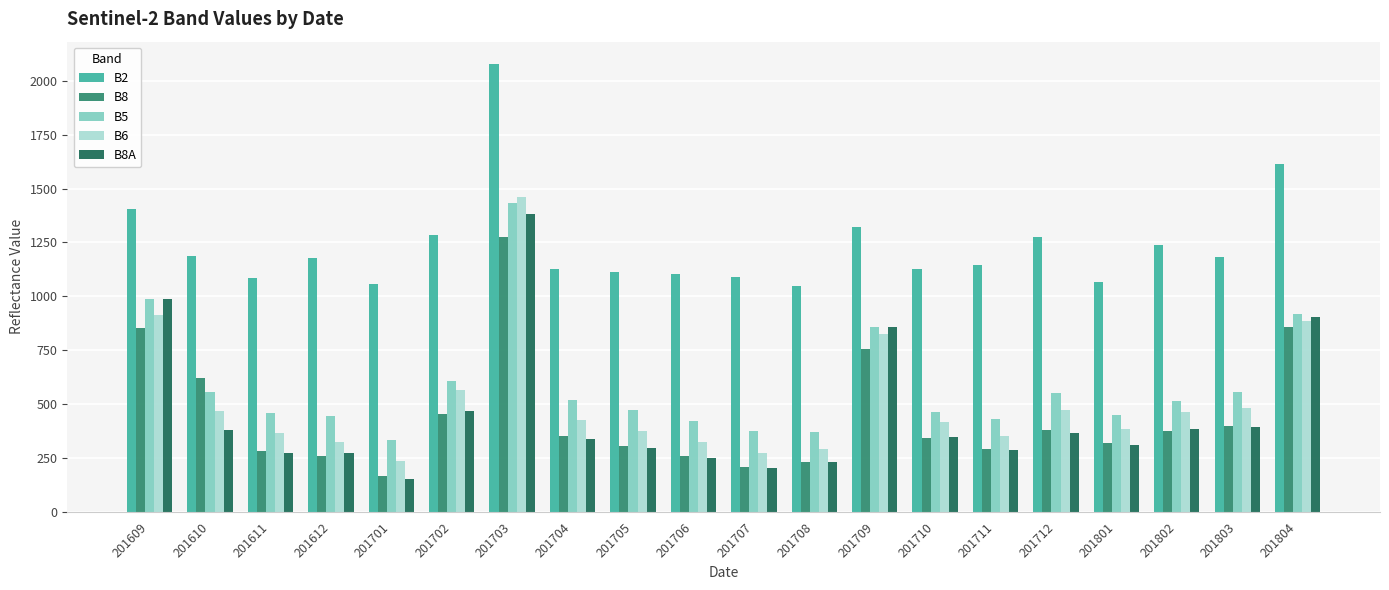

What is the total value across all series at 201703?

7625